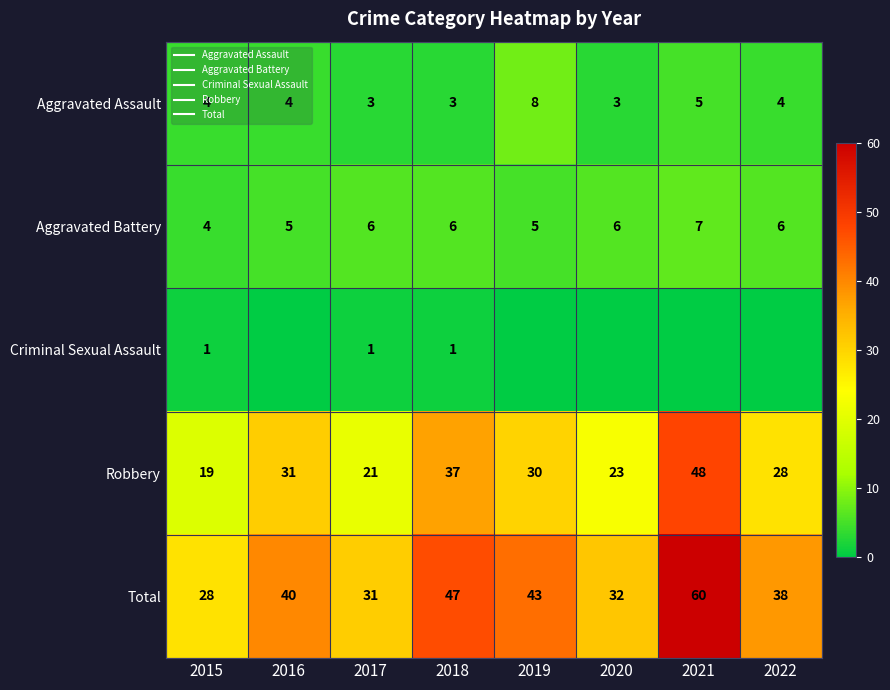

True or false: Criminal Sexual Assault has a value of 0 at 2021.

False